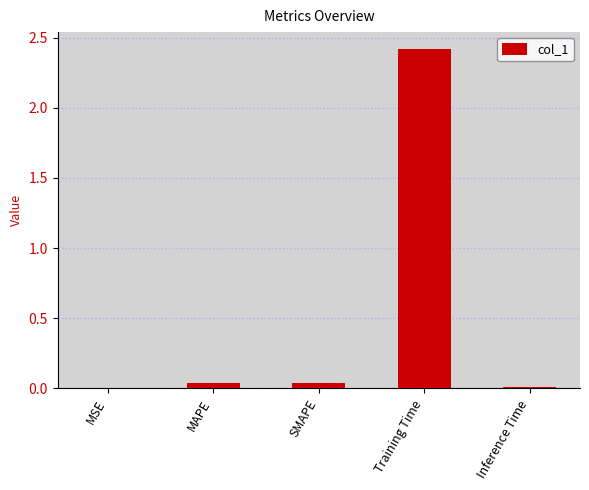

Which has a higher value, Training Time or MSE?

Training Time